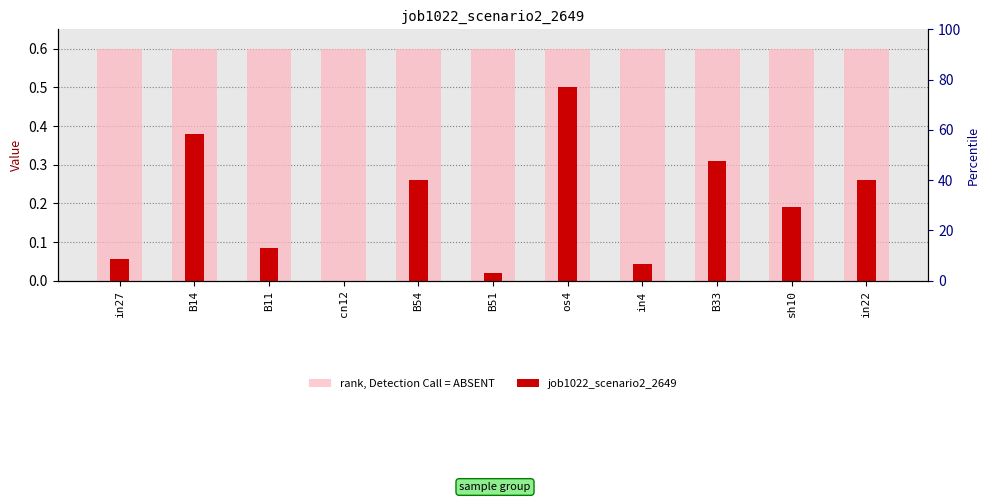

Between os4 and in22, which series saw the biggest shift?

job1022_scenario2_2649